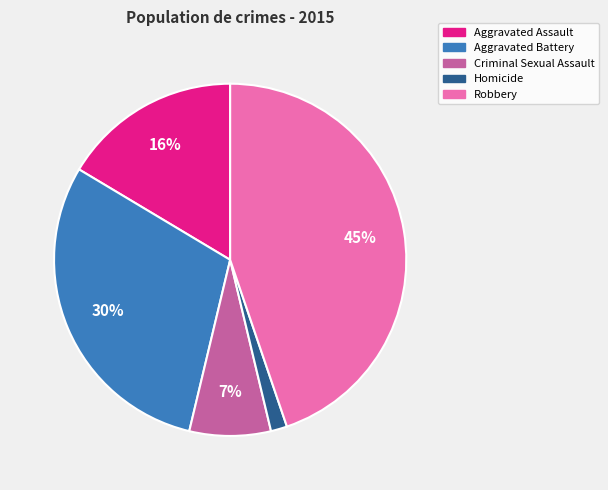

What is the largest slice in the pie chart?

Robbery